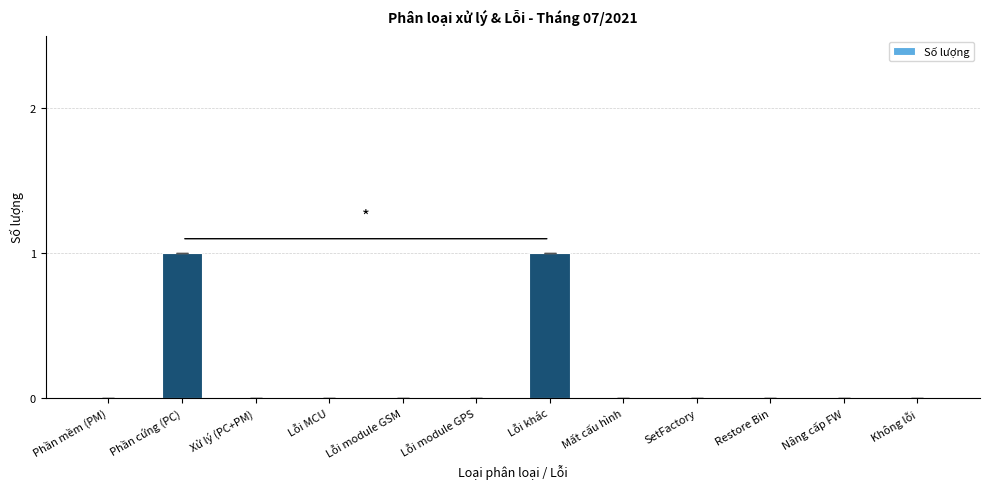

Are the bars horizontal?

No